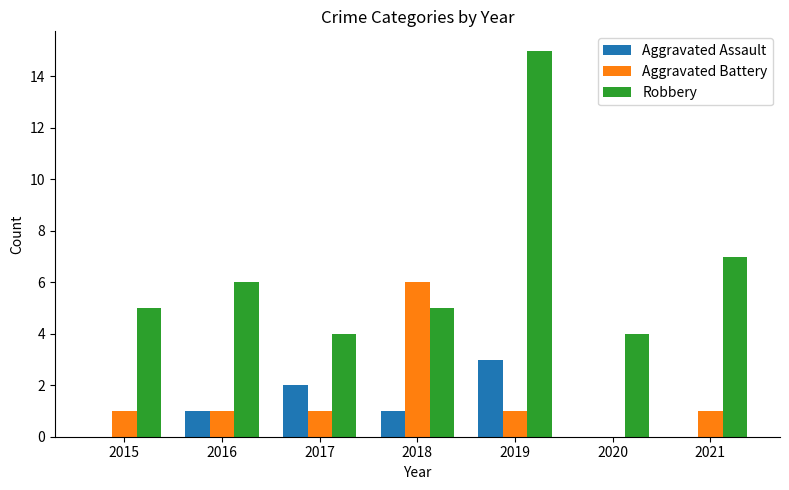

At which label does Aggravated Battery reach its peak?

2018